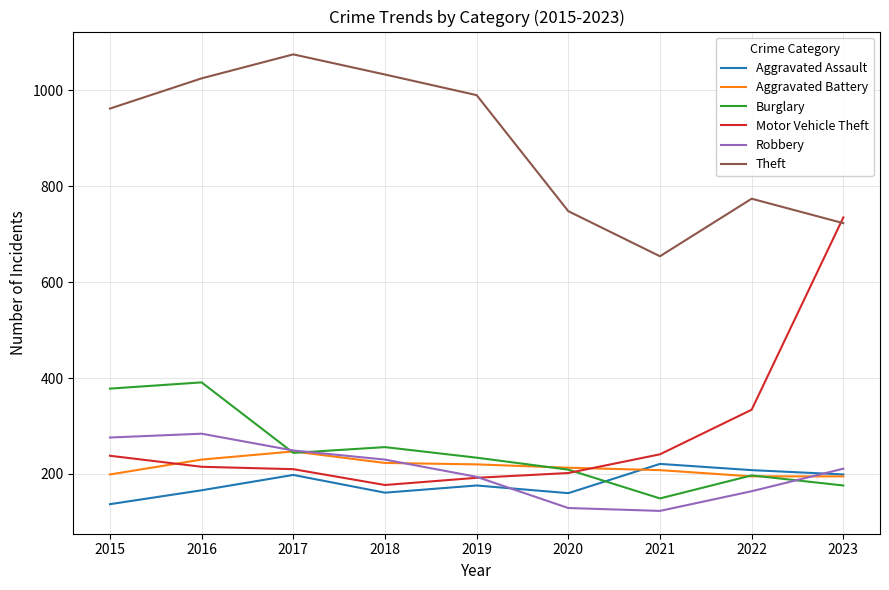

Which series has the largest total across all categories?

Theft